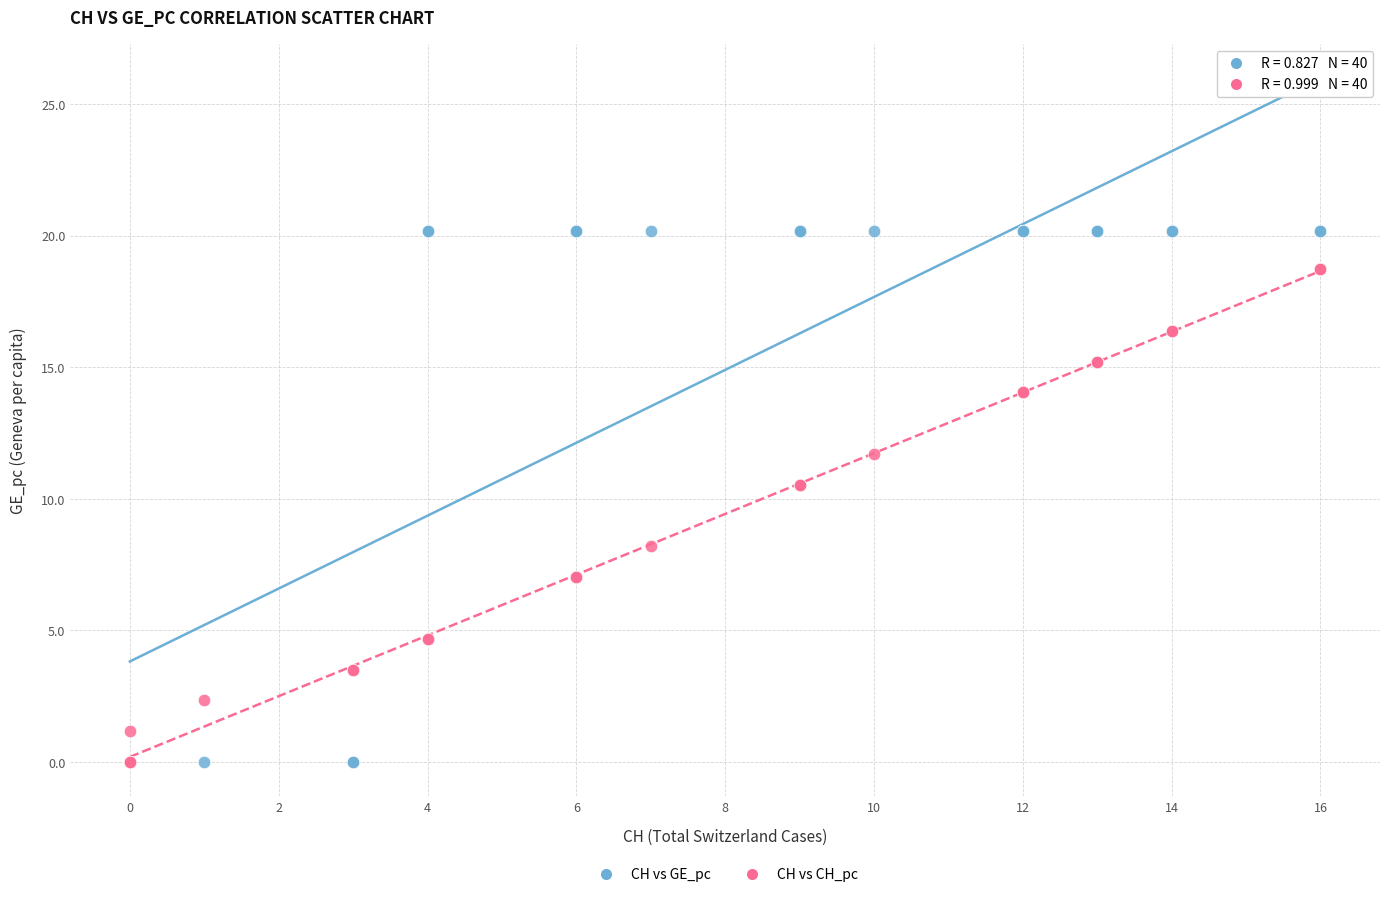

In the CH vs CH_pc series, what Y value is closest to 9?

8.2